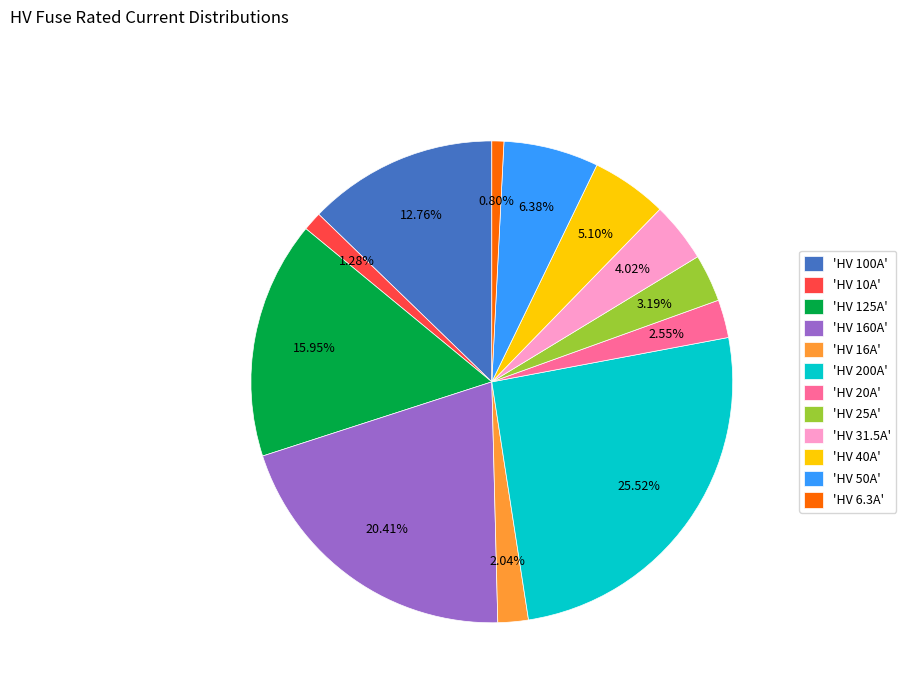

Does any single category account for the majority?

No